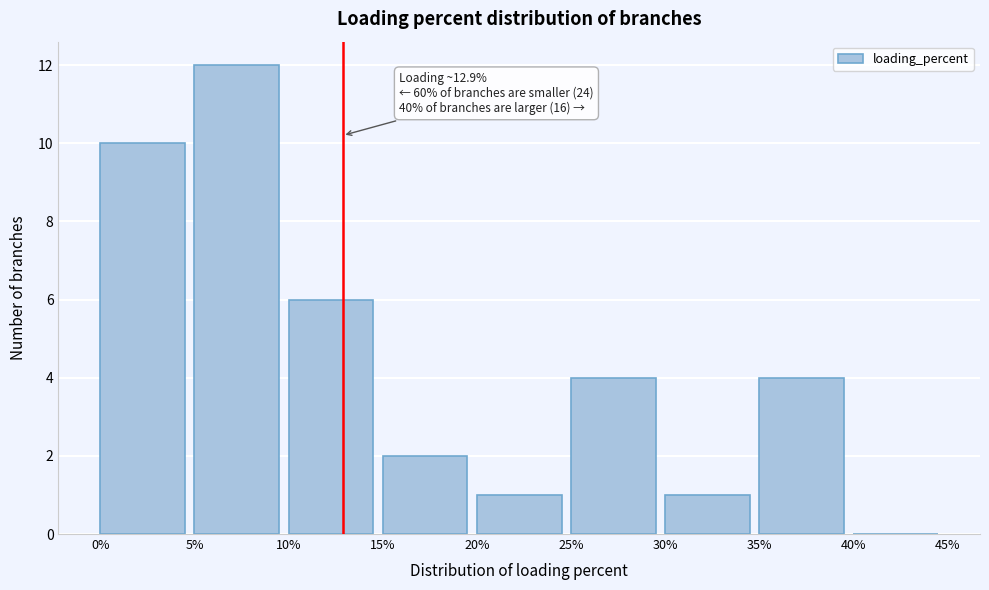

Which range on the x-axis has the tallest bar?

5% to 10%